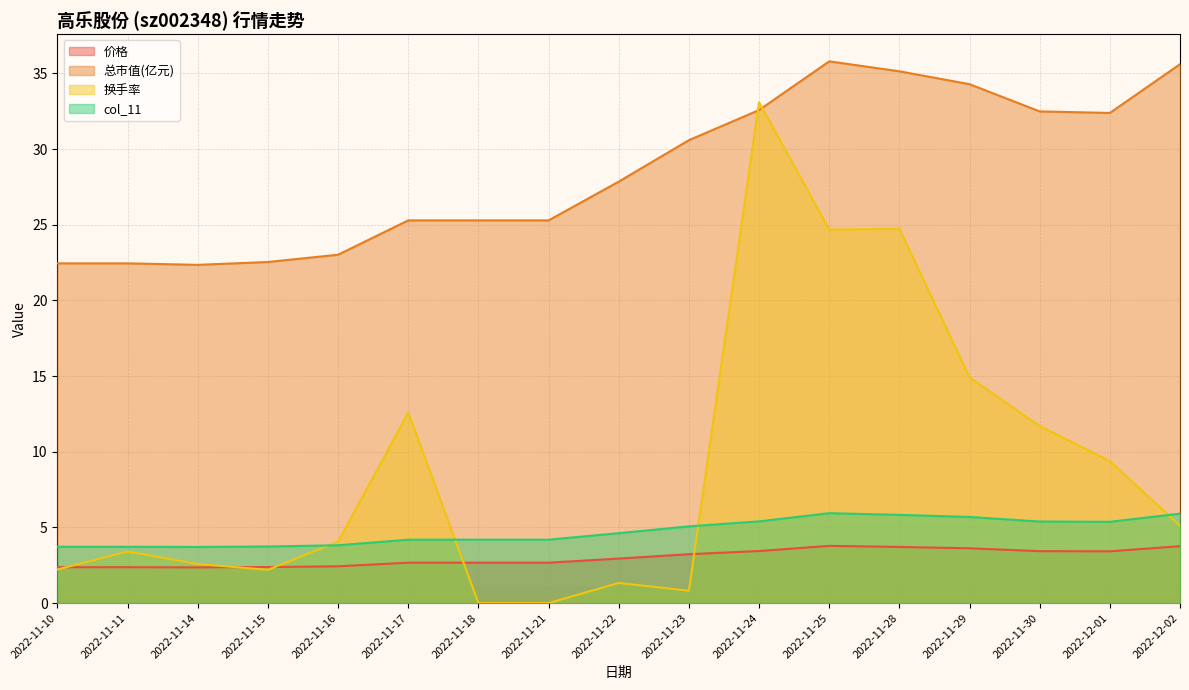

What is the highest value of the 价格 series?

3.8